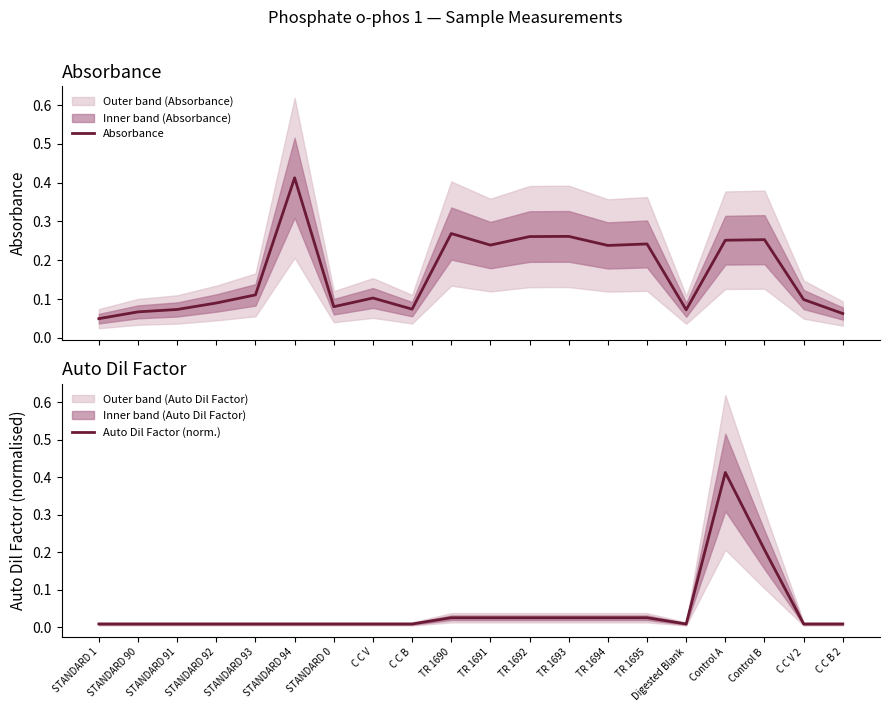

At which category does Absorbance reach its first local peak?

STANDARD 94